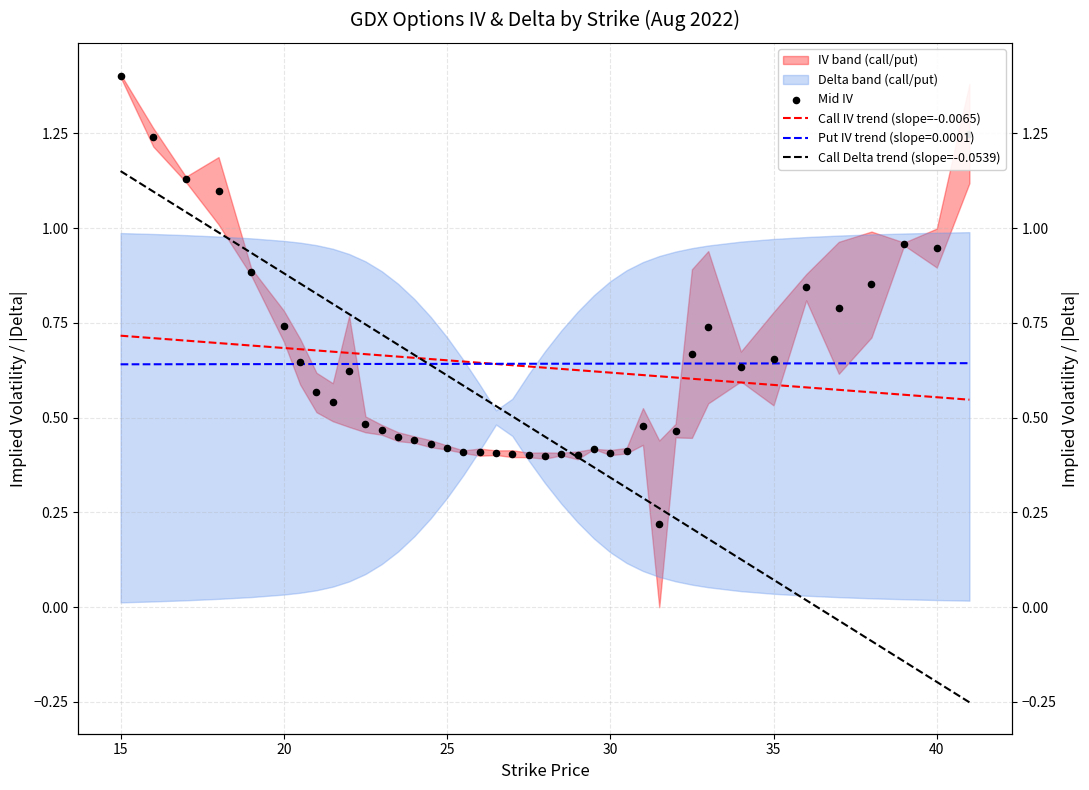

At how many categories does at least one series exceed 0?

40